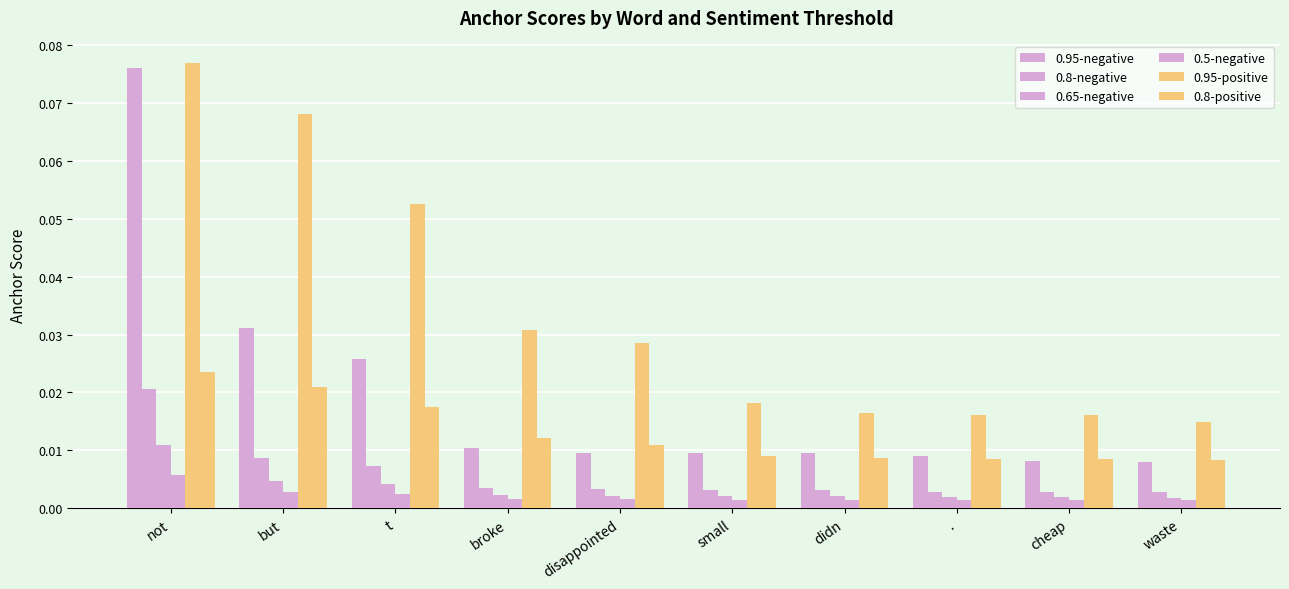

How many bars are there in total?

60